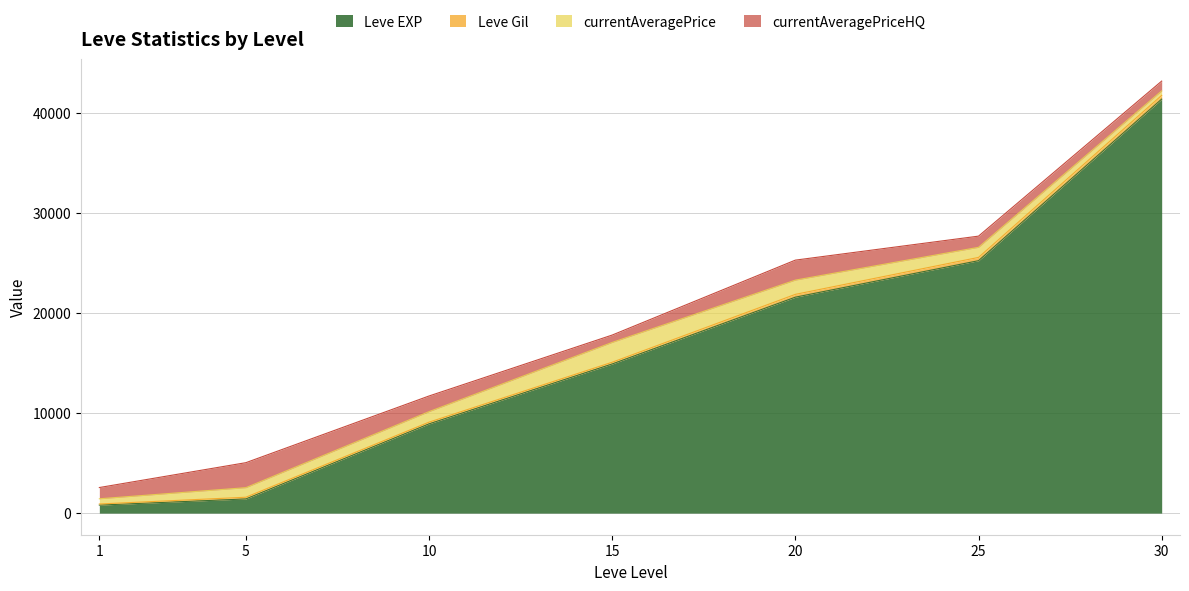

What is the lowest value of the currentAveragePrice series?

446.1